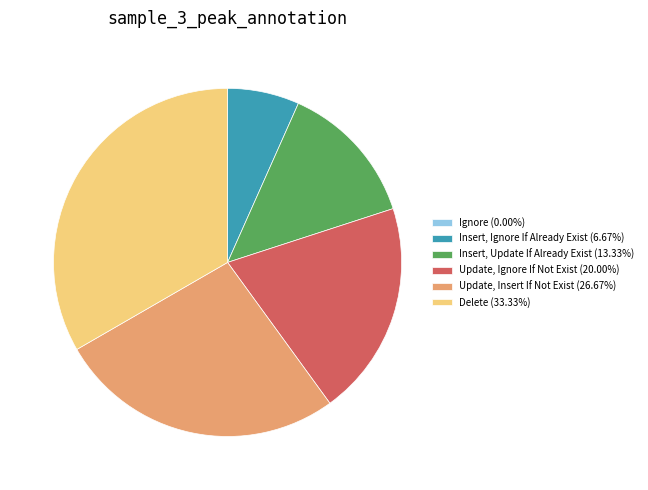

The Insert, Update If Already Exist slice represents 1% of the pie. True or false?

False